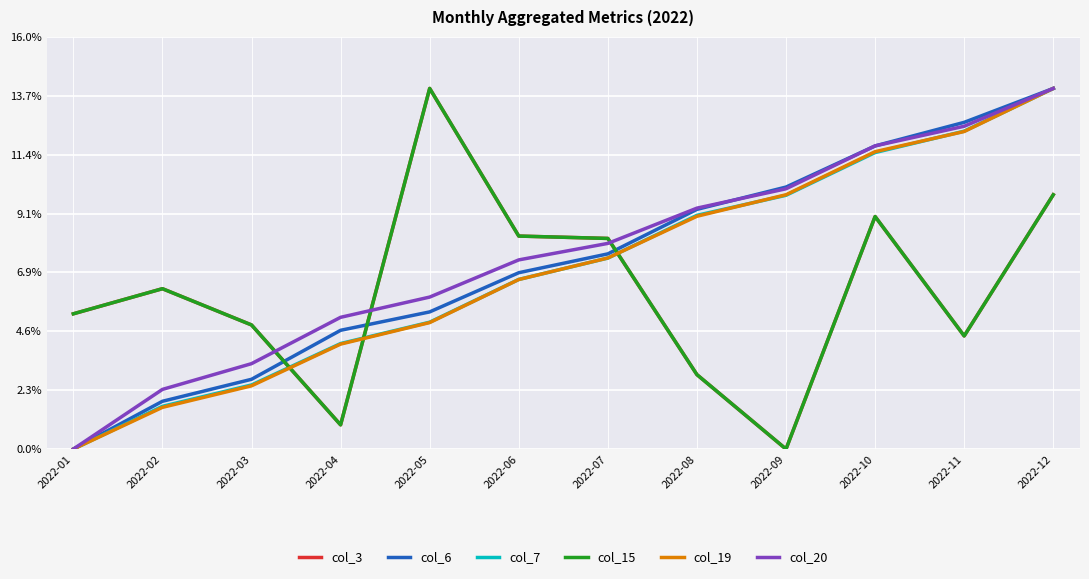

Is this an area chart (filled region under the line)?

No